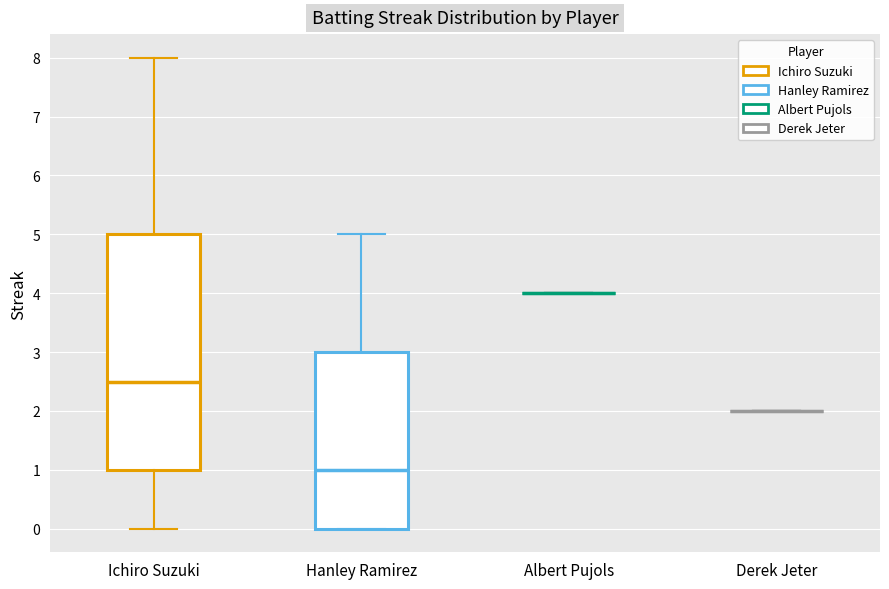

Comparing the boxes themselves (not the whiskers), which one is the tallest?

Ichiro Suzuki